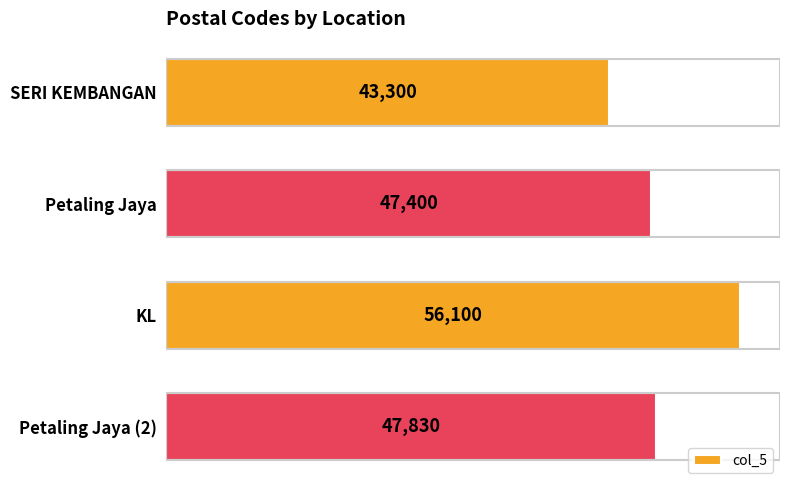

How many distinct data groups are displayed?

1